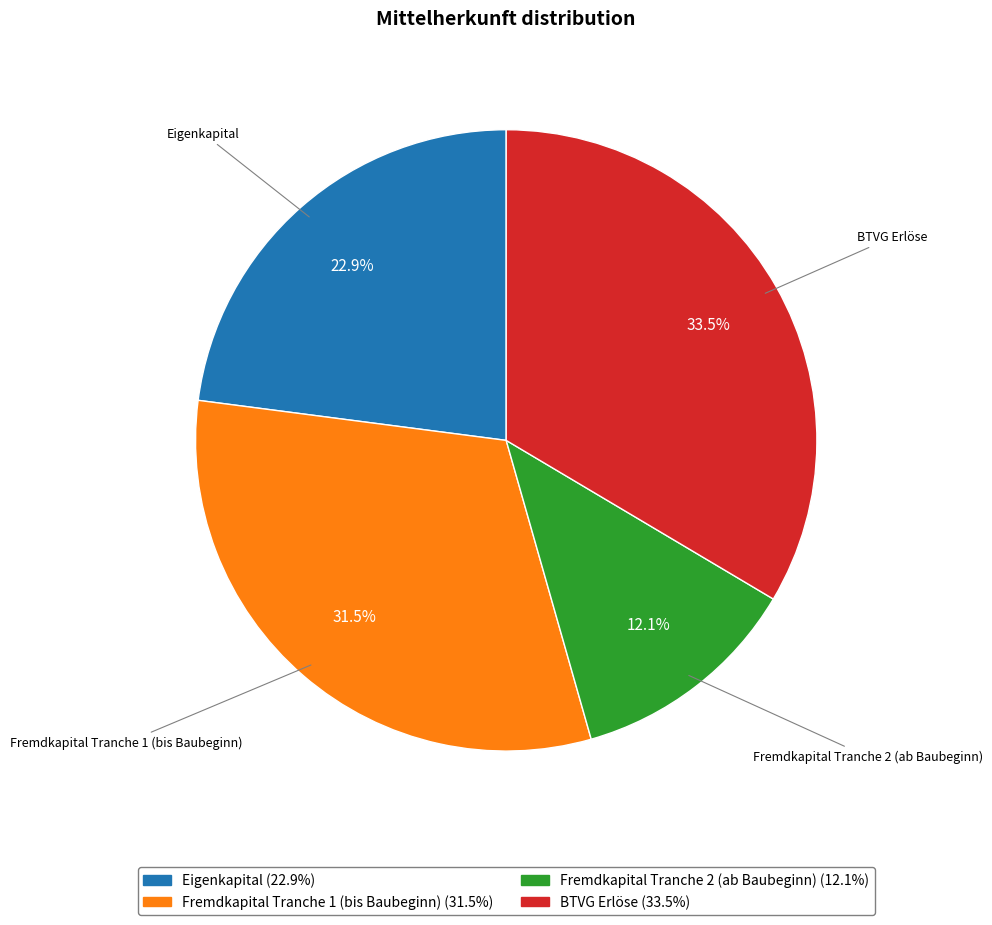

Which slice is the smallest?

Fremdkapital Tranche 2 (ab Baubeginn)